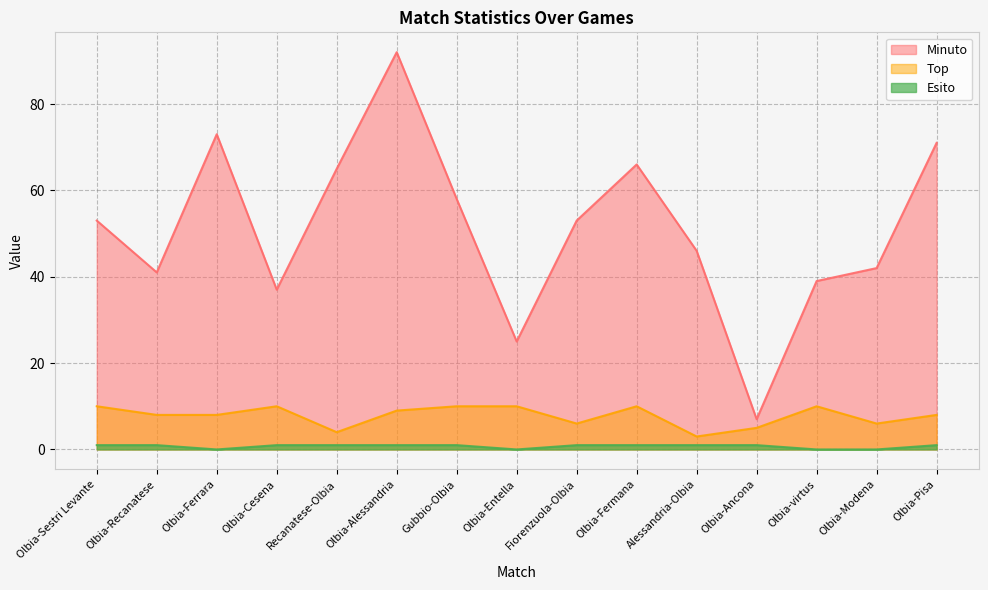

Which series changed the most between Olbia-Ferrara and Olbia-Fermana?

Minuto